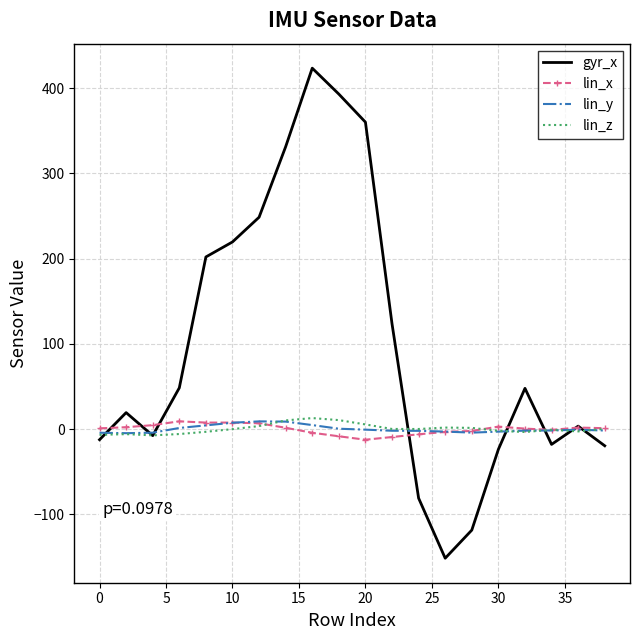

What is the minimum value shown in the chart?

-151.7